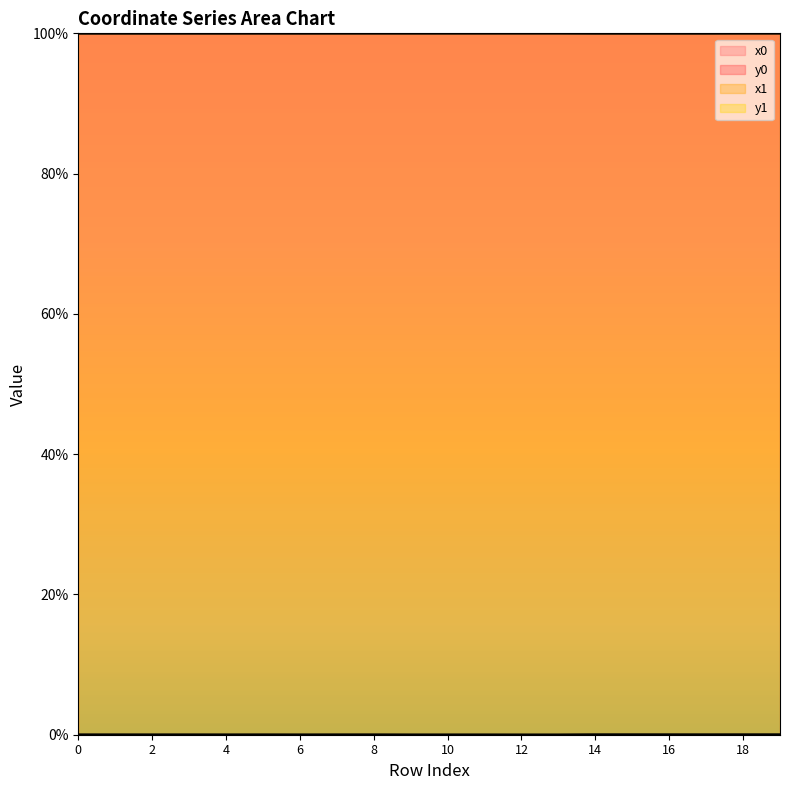

Which has a higher value, 5 or 14?

5